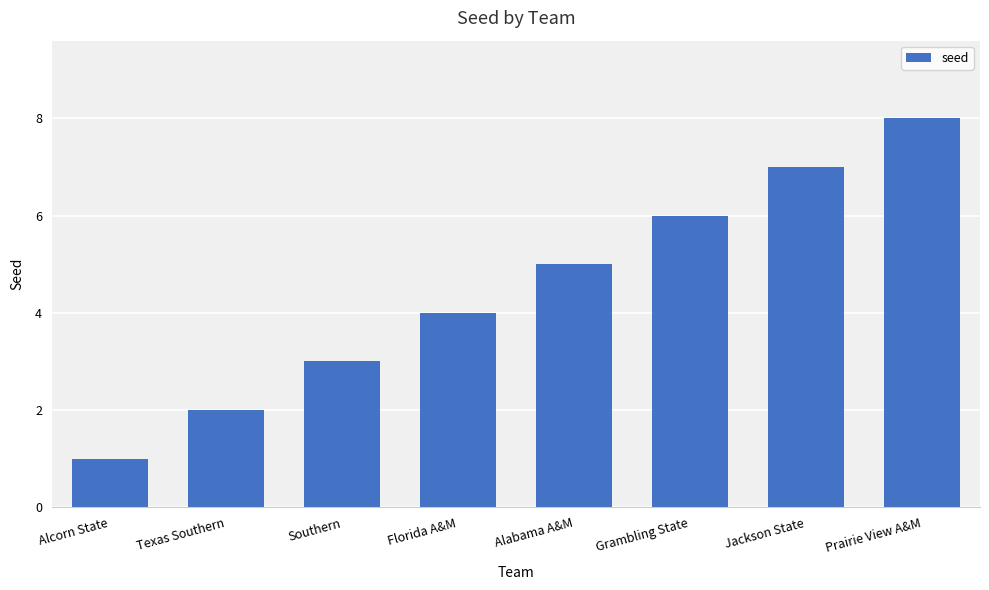

What position from the left is Jackson State?

7